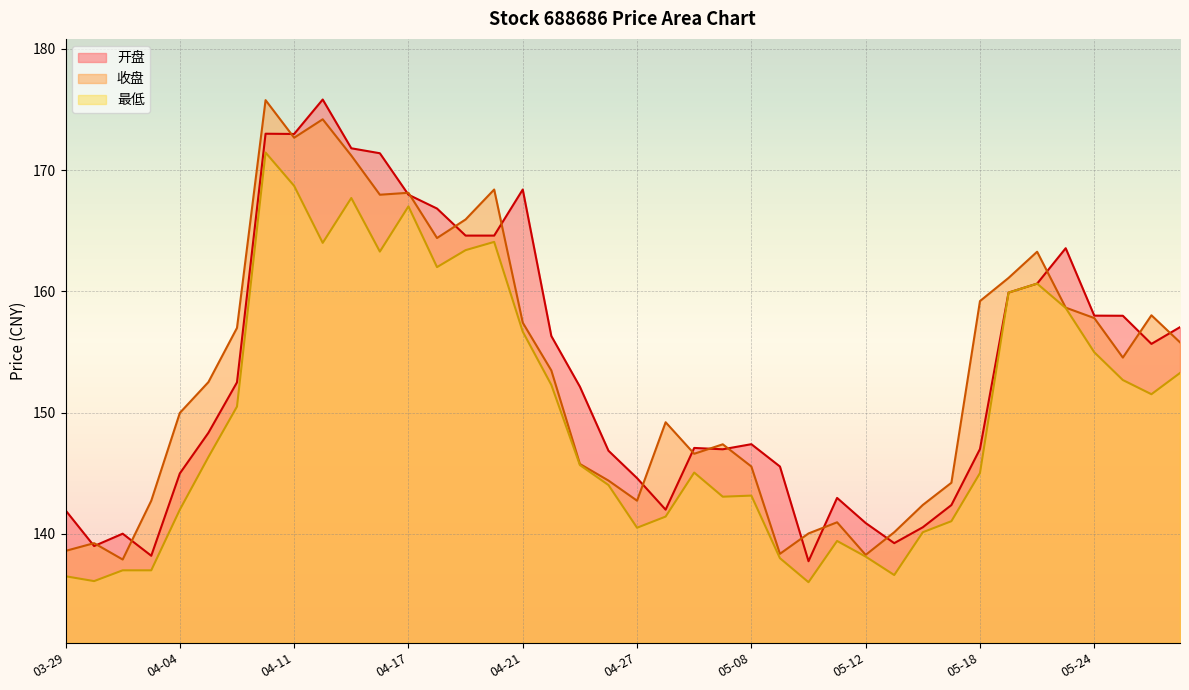

At which label is 收盘 closest to 156?

05-29